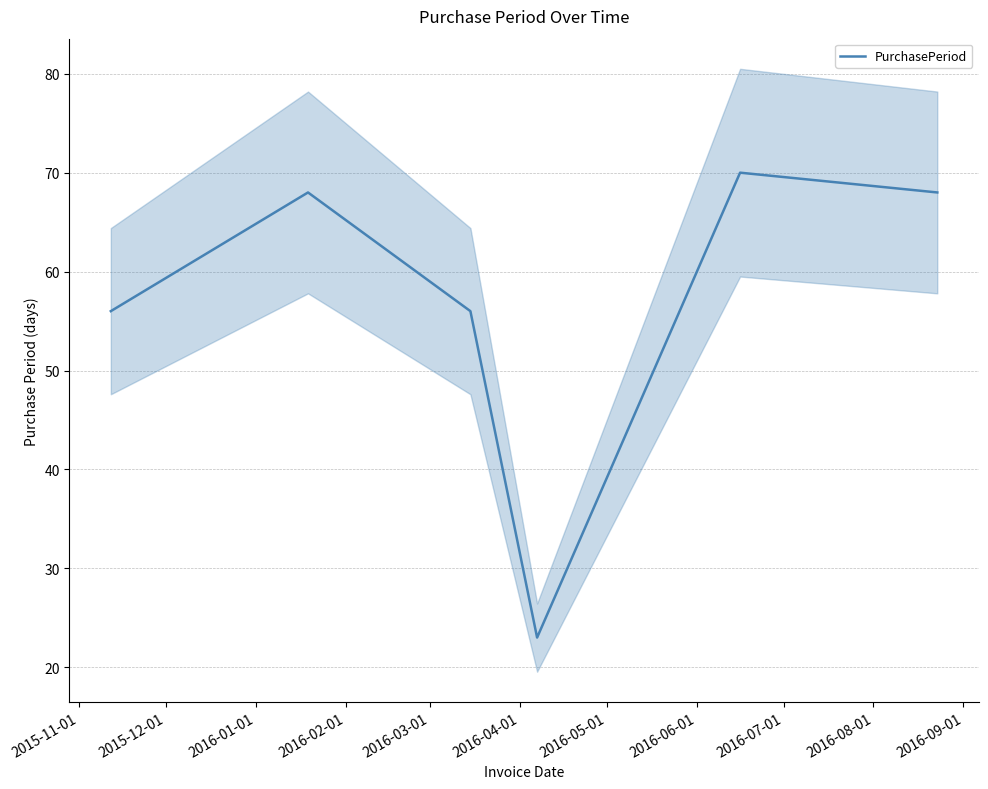

What is the minimum value for PurchasePeriod?

23